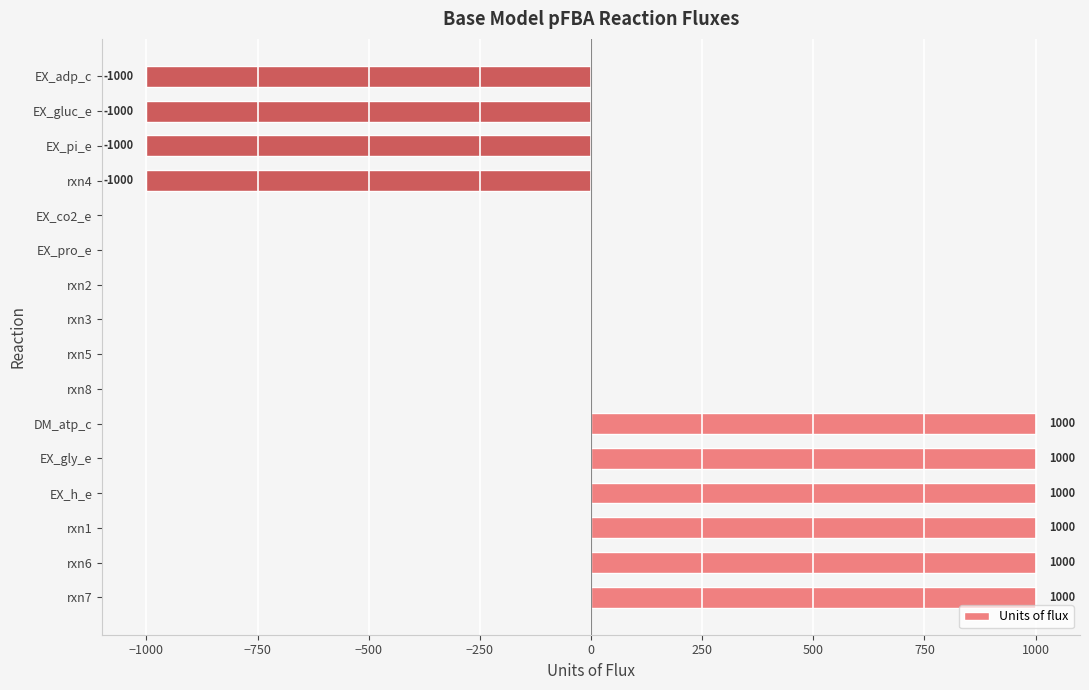

Reading top to bottom, transcribe all the data shown in this chart.

EX_adp_c=-1000	EX_gluc_e=-1000	EX_pi_e=-1000	rxn4=-1000	EX_co2_e=0	EX_pro_e=0	rxn2=0	rxn3=0	rxn5=0	rxn8=0	DM_atp_c=1000	EX_gly_e=1000	EX_h_e=1000	rxn1=1000	rxn6=1000	rxn7=1000